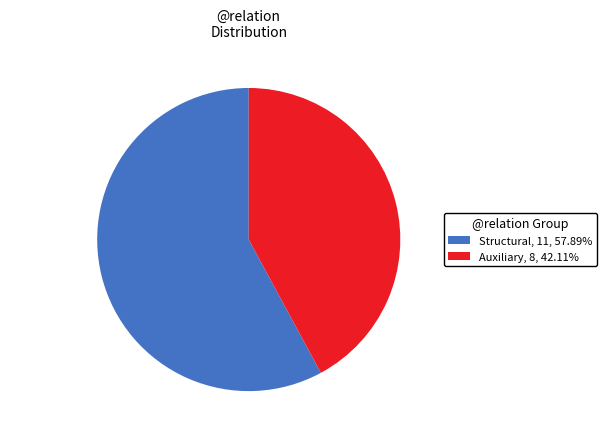

Is there any slice that represents more than half of the pie?

Yes